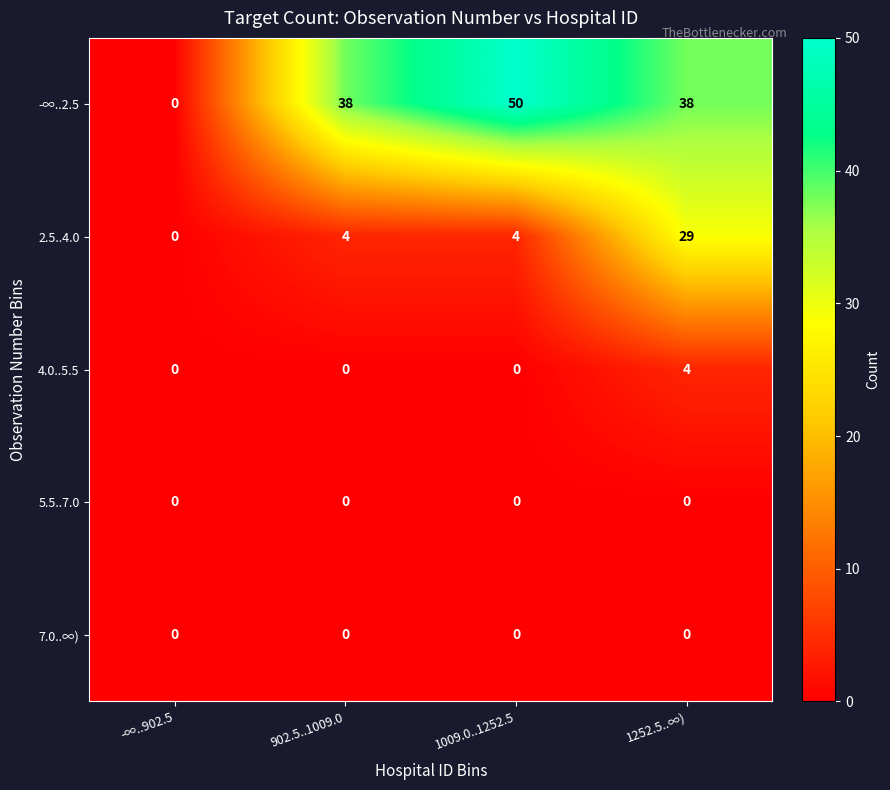

How many categories are shown in the chart?

4